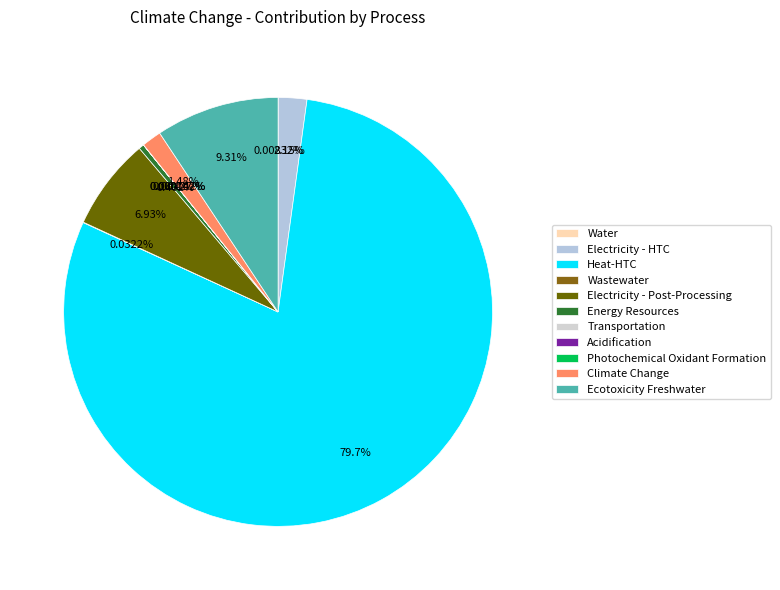

Which slice is the smallest?

Transportation